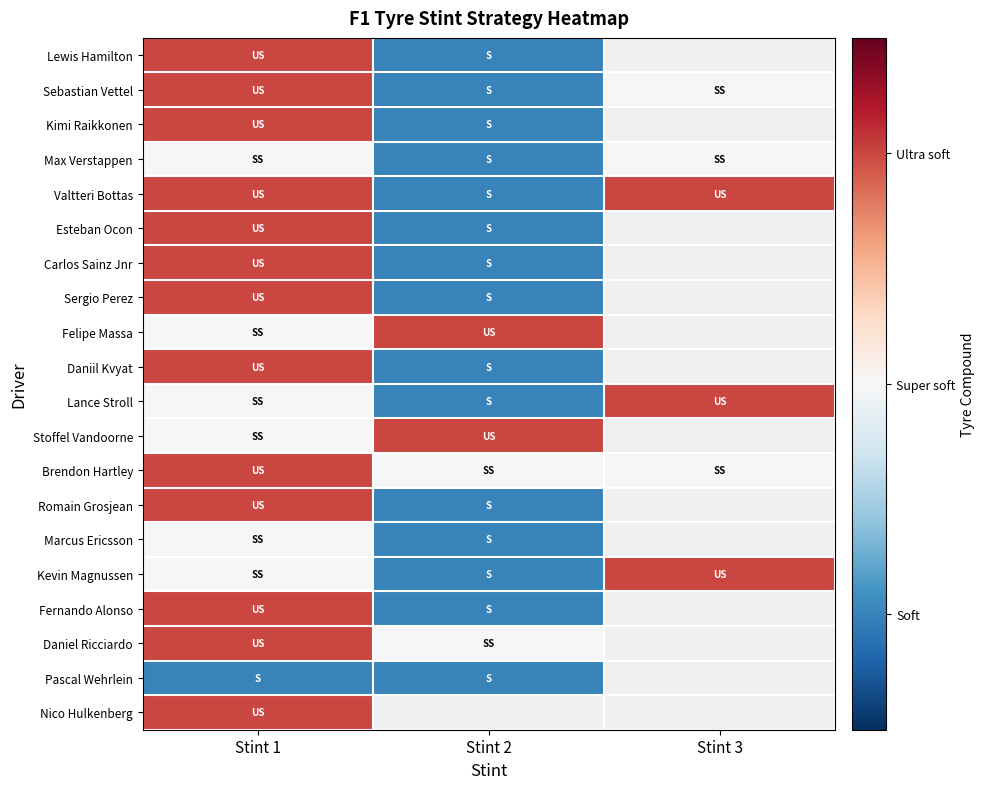

How many data points does each series have?

3